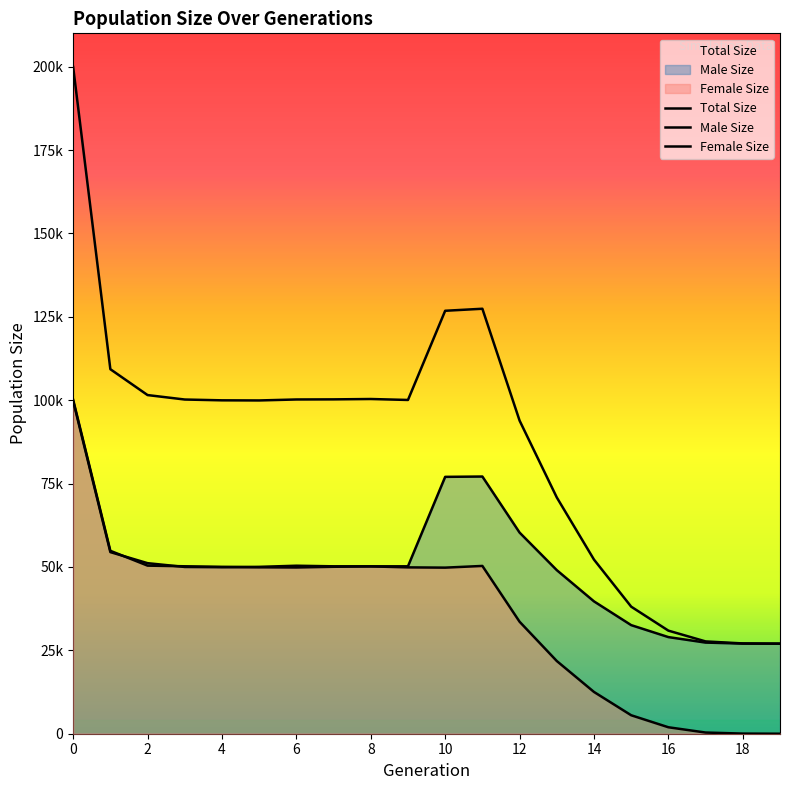

The male_size series shows 16111 at 19. True or false?

False